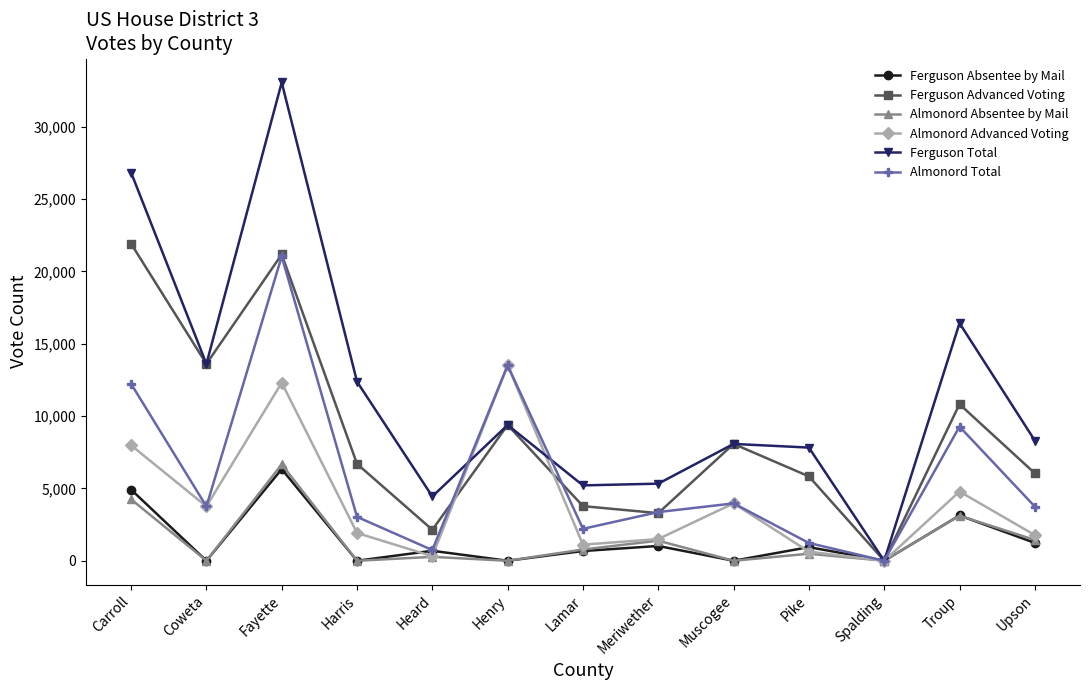

Which series has the widest spread of values?

Ferguson Total